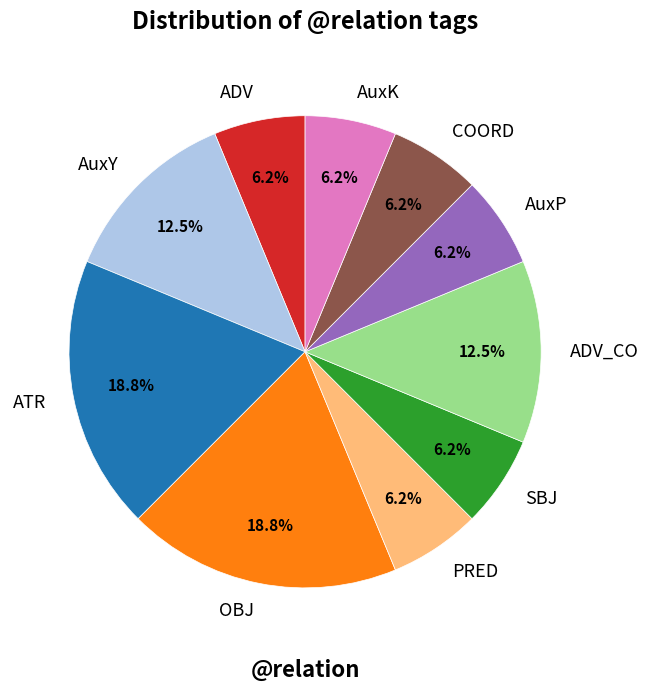

How much of the chart is everything except AuxY?

87.5%